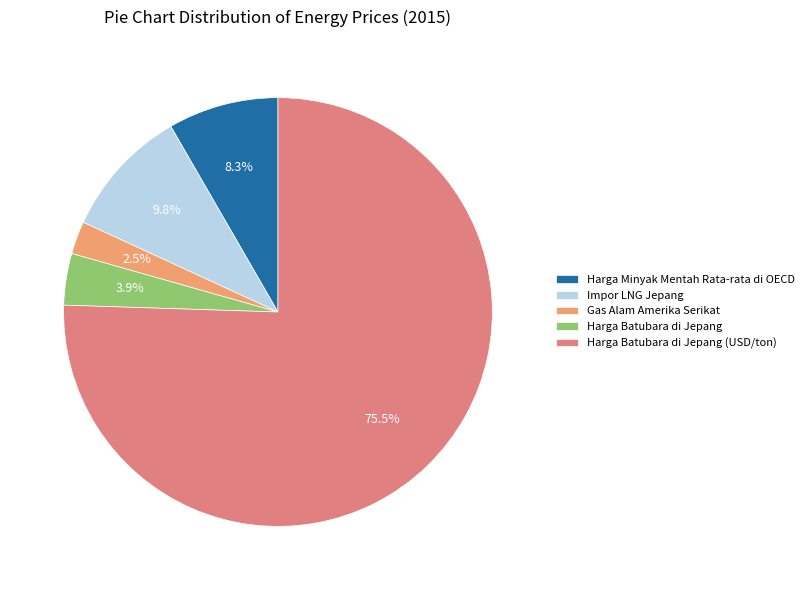

What percentage is the Gas Alam Amerika Serikat slice, to the nearest percent?

2%